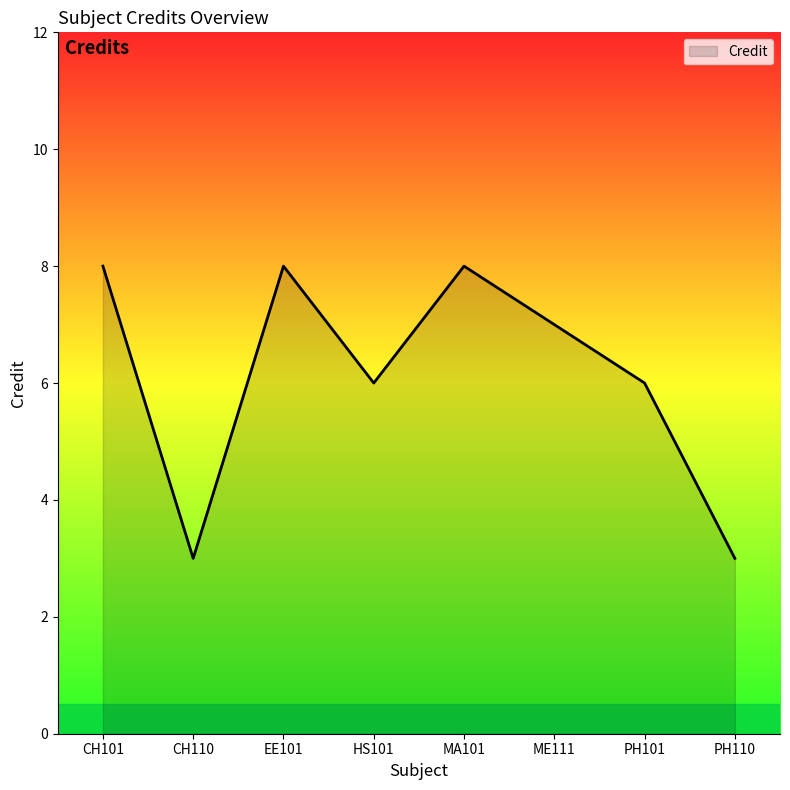

Count the number of categories in the chart.

8